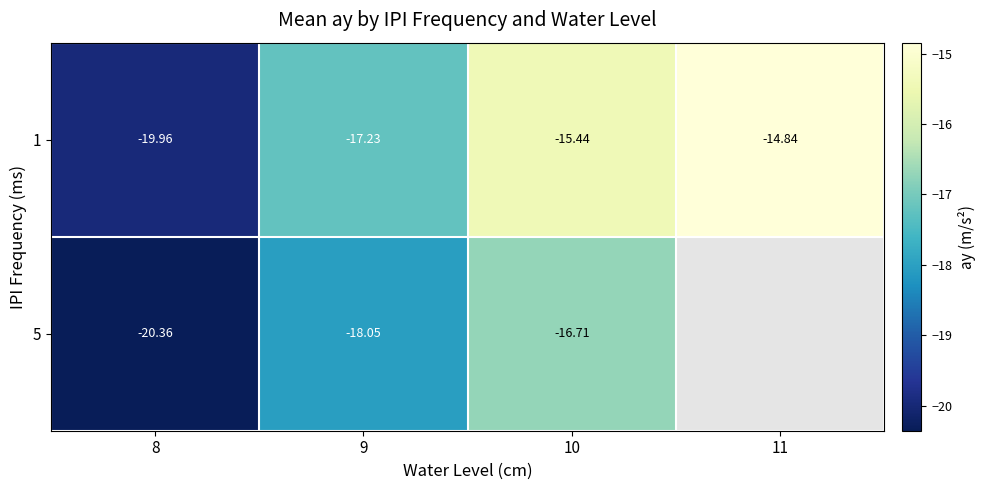

Is the value of 1 at 8 greater than the value of 5 at 10?

No